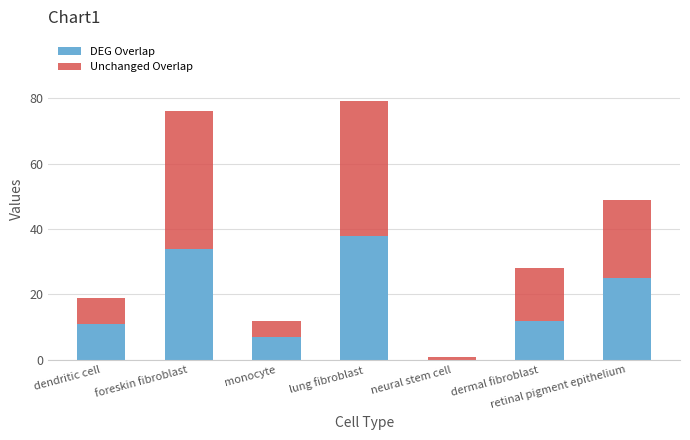

What is the total value across all series at dendritic cell?

19